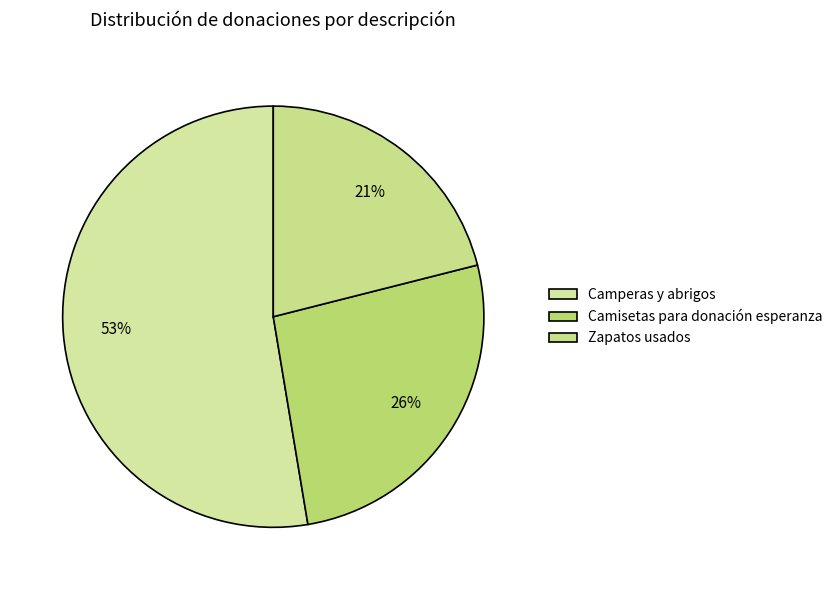

How many segments does this pie chart have?

3